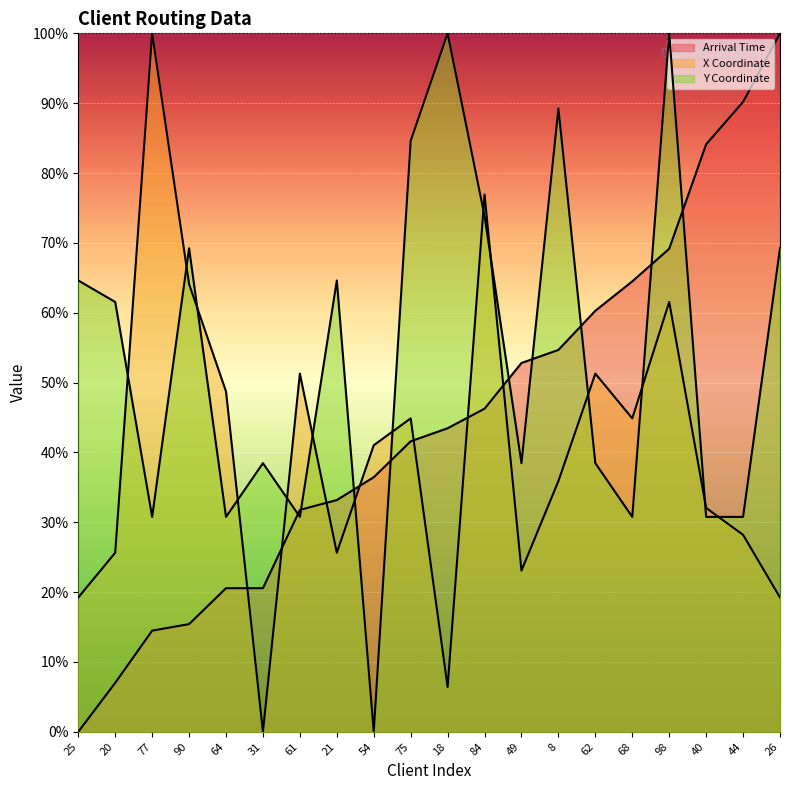

Rank the categories by Arrival Time value from highest to lowest.

26, 44, 40, 98, 68, 62, 8, 49, 84, 18, 75, 54, 21, 61, 64, 31, 90, 77, 20, 25